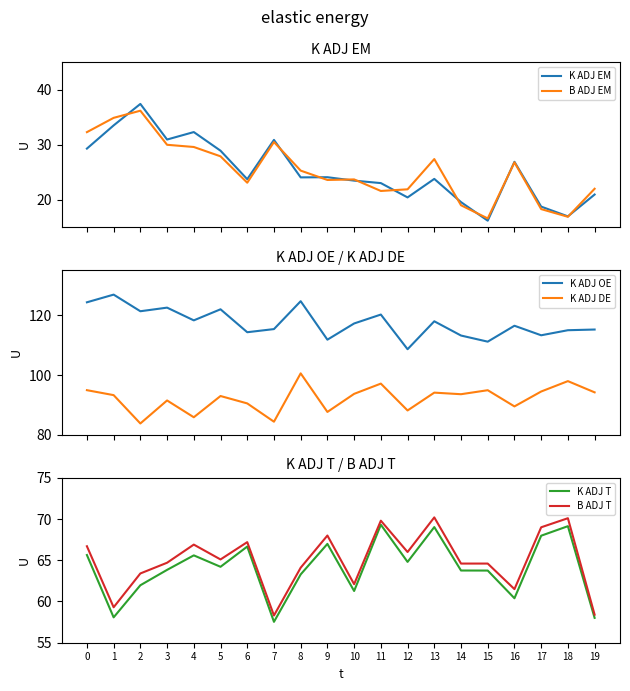

Is it true that K ADJ EM equals 21.0 at 19?

True